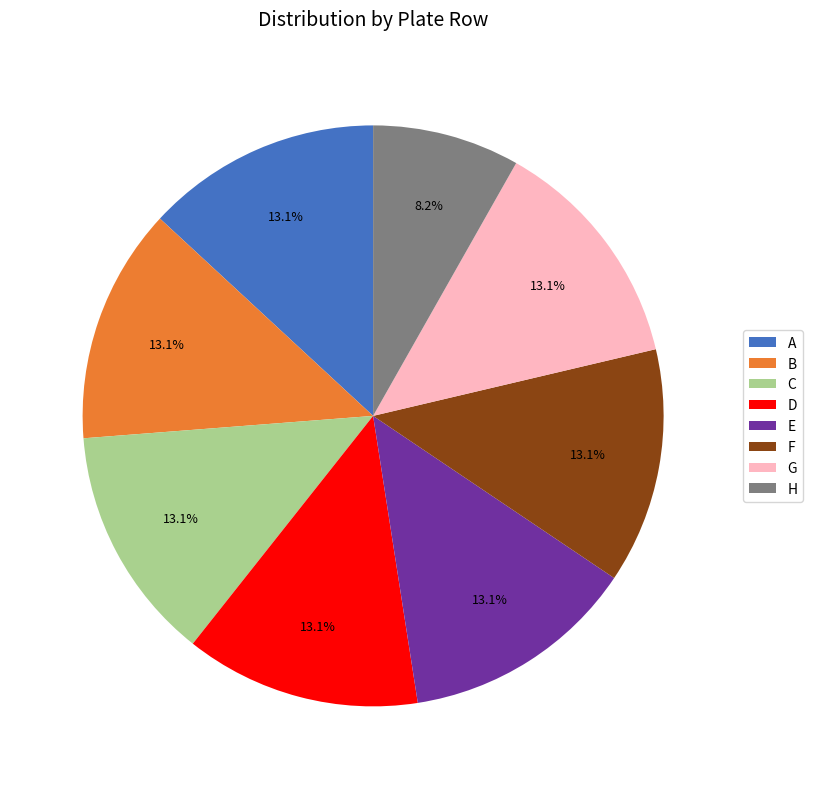

Does A account for over 50% of the chart?

No